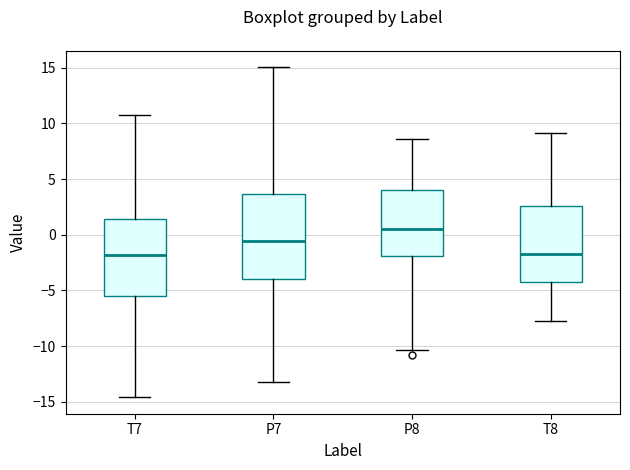

Which box has the highest median line?

P8